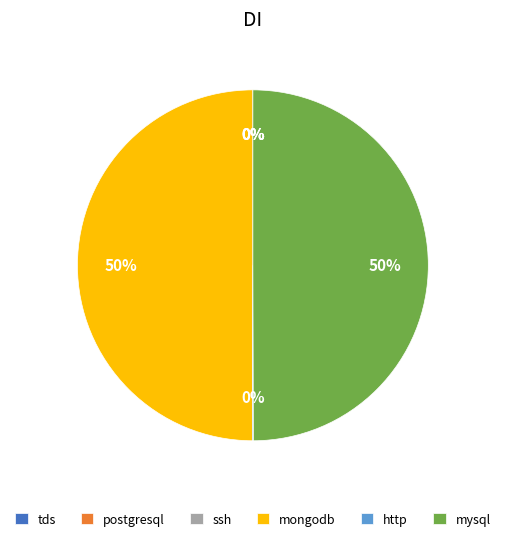

To the nearest percent, what is the average slice percentage?

17%